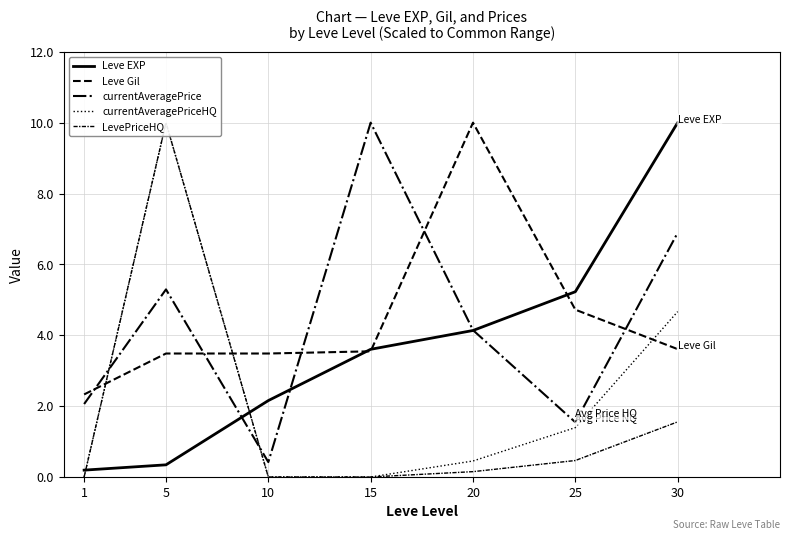

Reading right to left, extract all data points from this chart.

Leve EXP: 10.0	5.2	4.1	3.6	2.2	0.3	0.2
Leve Gil: 3.6	4.7	10.0	3.5	3.5	3.5	2.3
currentAveragePrice: 6.9	1.5	4.1	10.0	0.4	5.3	2.1
currentAveragePriceHQ: 4.7	1.4	0.5	0.0	0.0	10.0	0.0
LevePriceHQ: 1.6	0.5	0.2	0.0	0.0	10.0	0.0